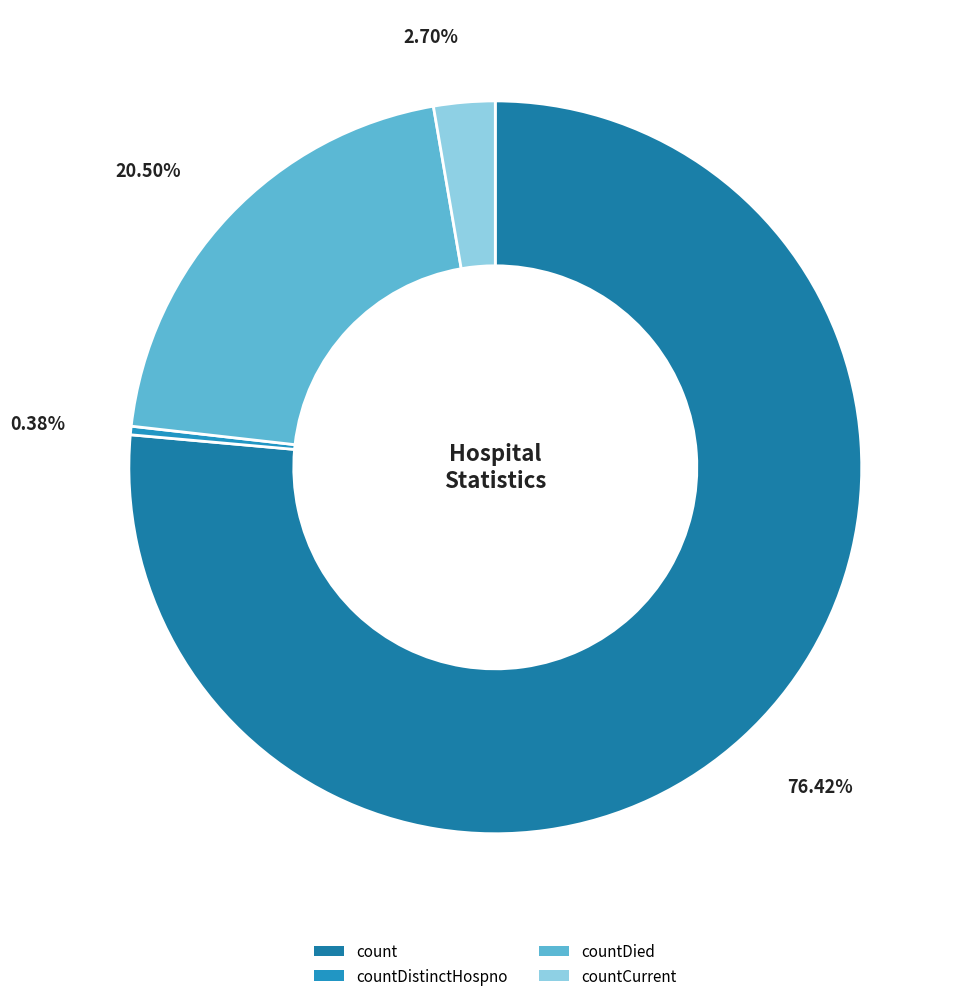

Which category has the smallest portion of the pie?

countDistinctHospno